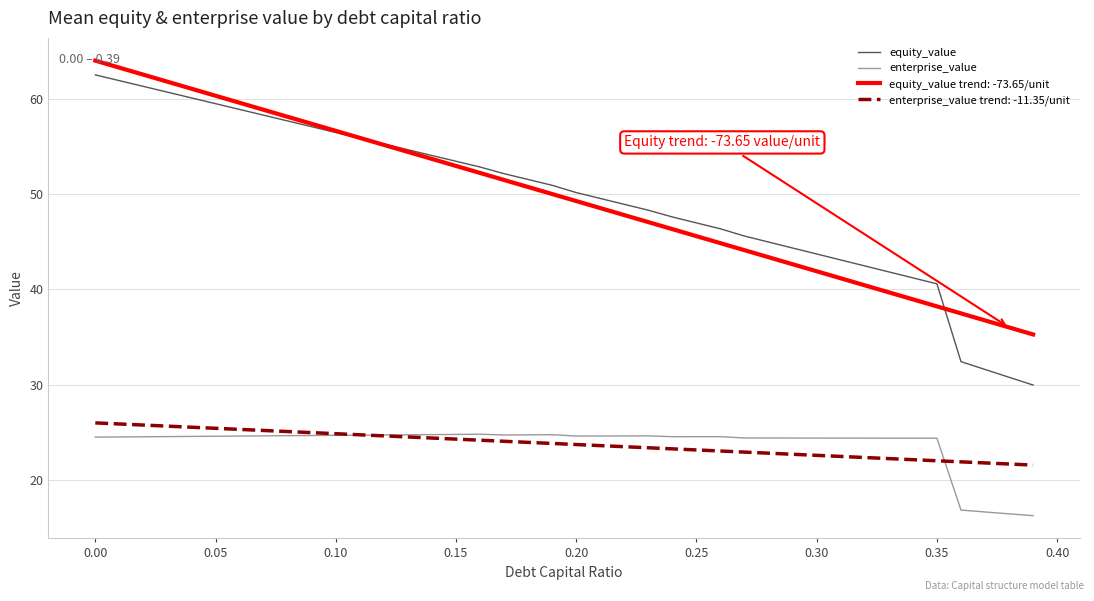

True or false: enterprise_value and equity_value cross at least once.

False